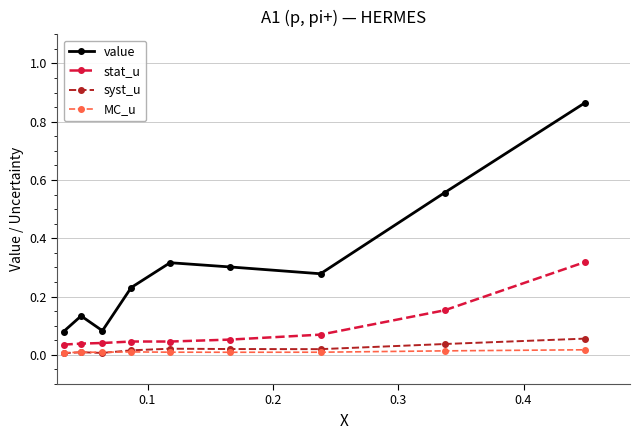

What are all the series names shown in the legend?

value, stat_u, syst_u, MC_u